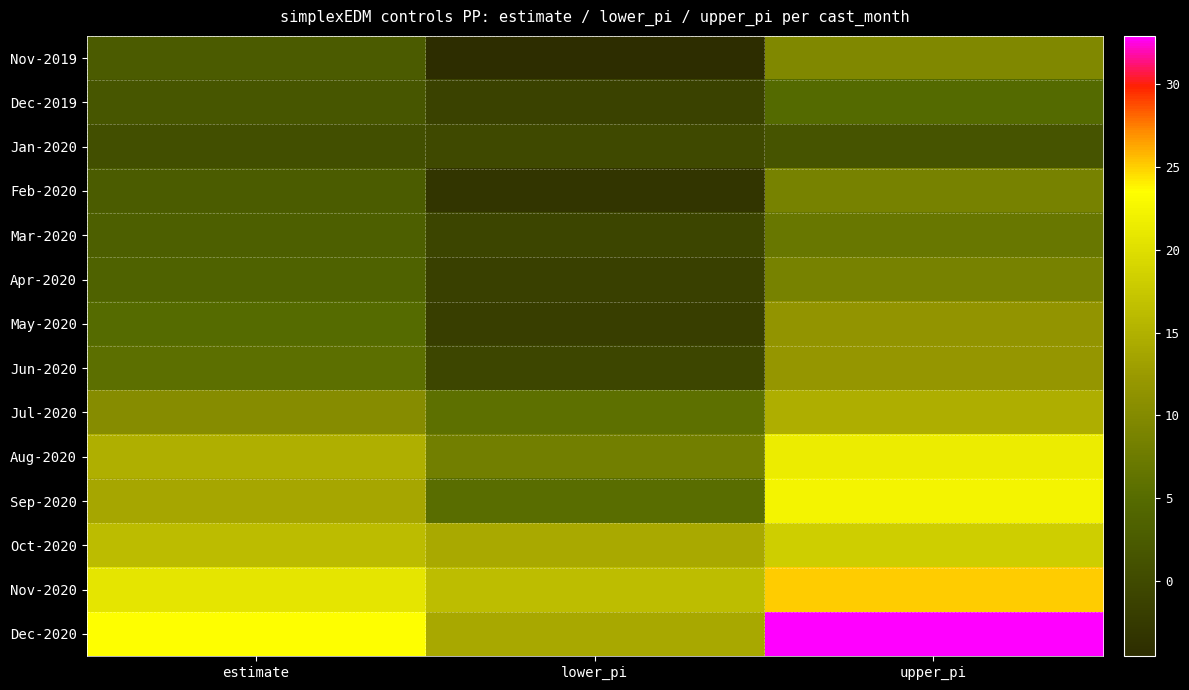

Which series has the widest spread of values?

Dec-2020